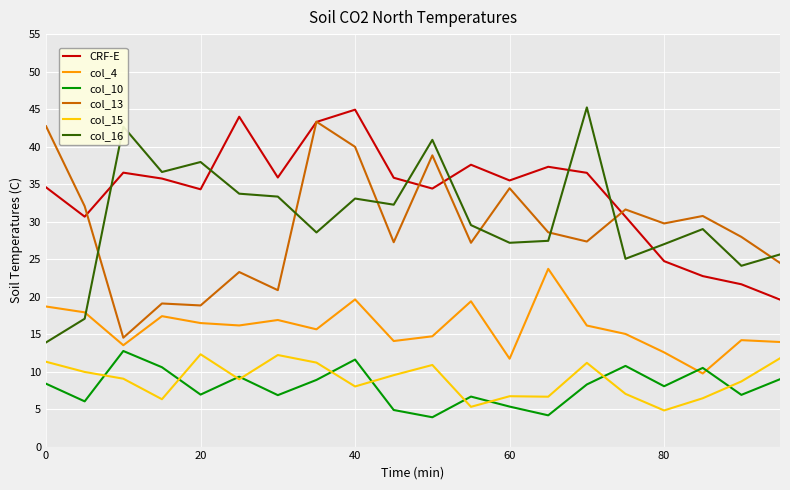

Which series has the largest total across all categories?

CRF-E